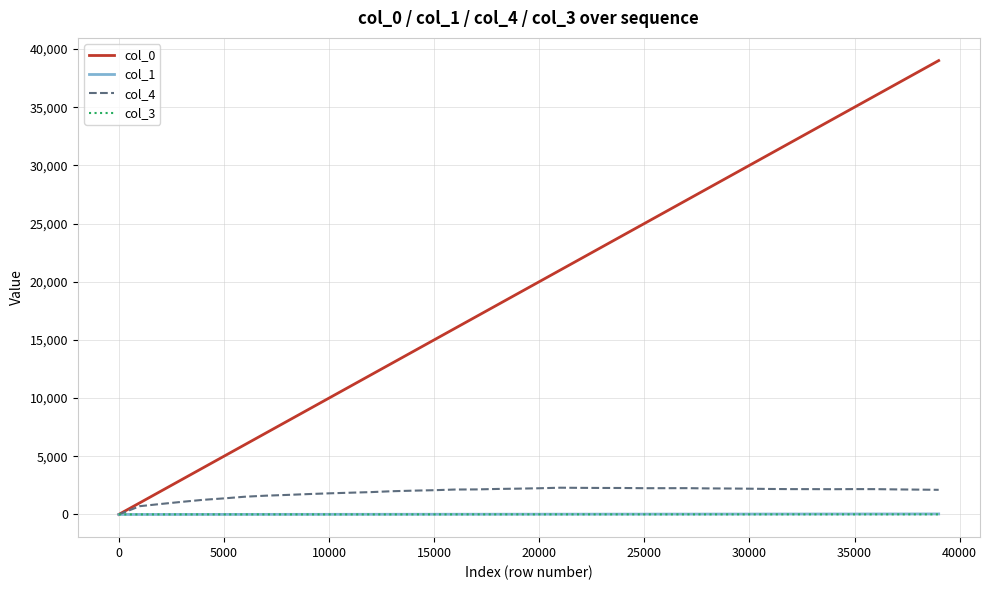

What is the maximum value shown in the chart?

39001.0